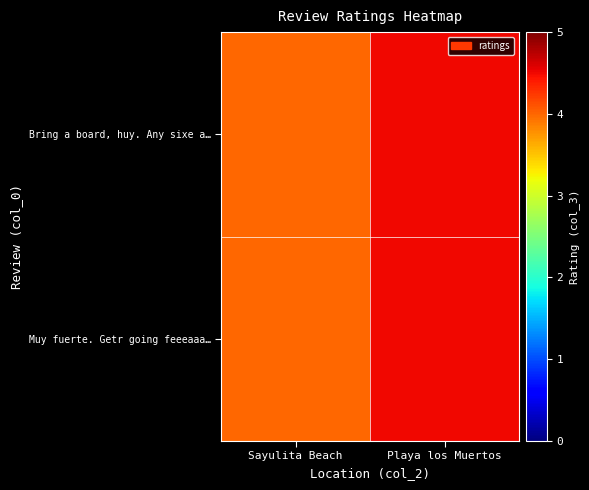

How many categories are shown in the chart?

2